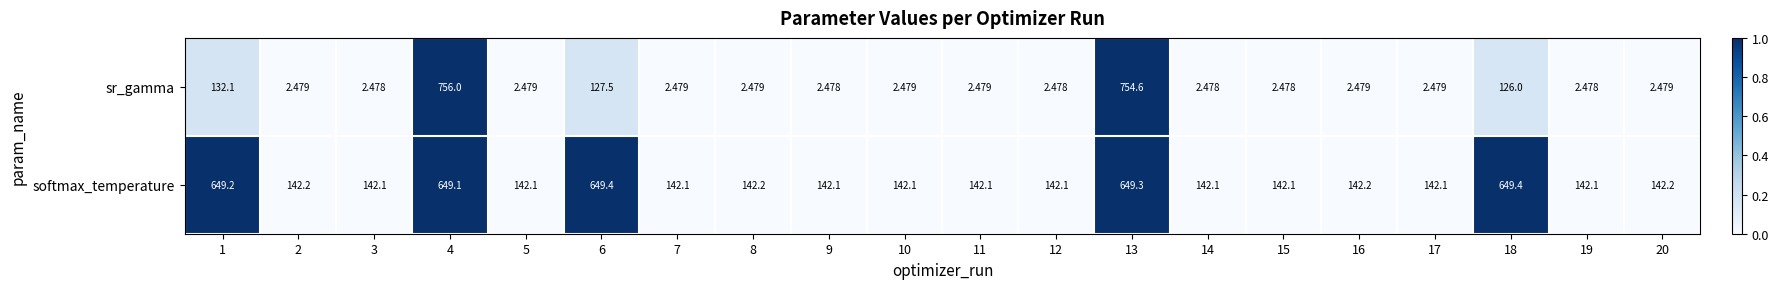

Which series has the widest spread of values?

sr_gamma